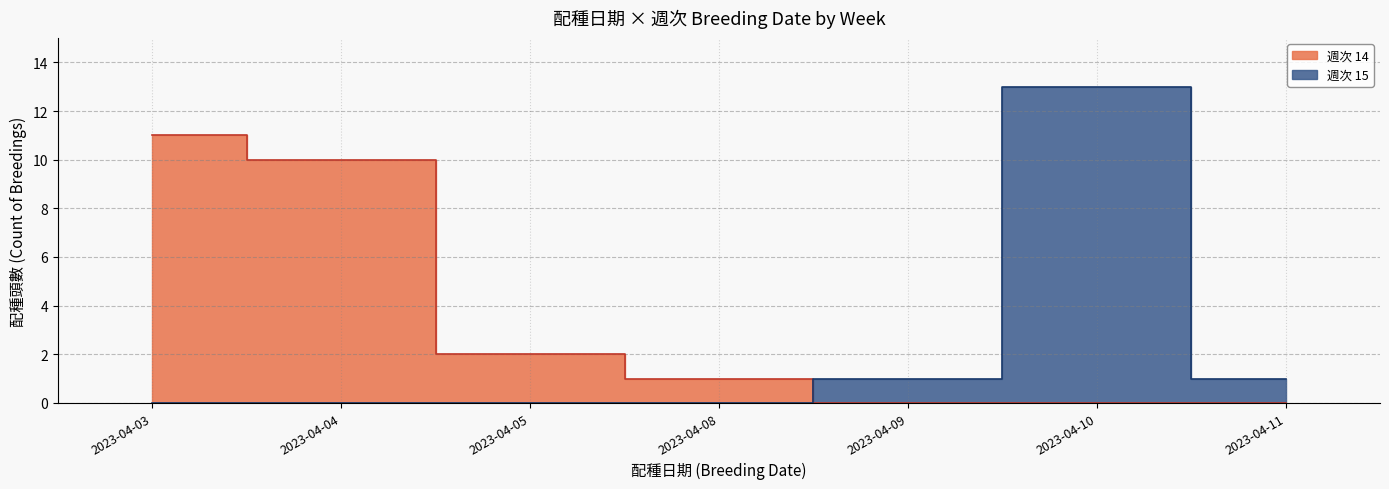

Rank the series at 2023-04-03 from lowest to highest value.

15, 14